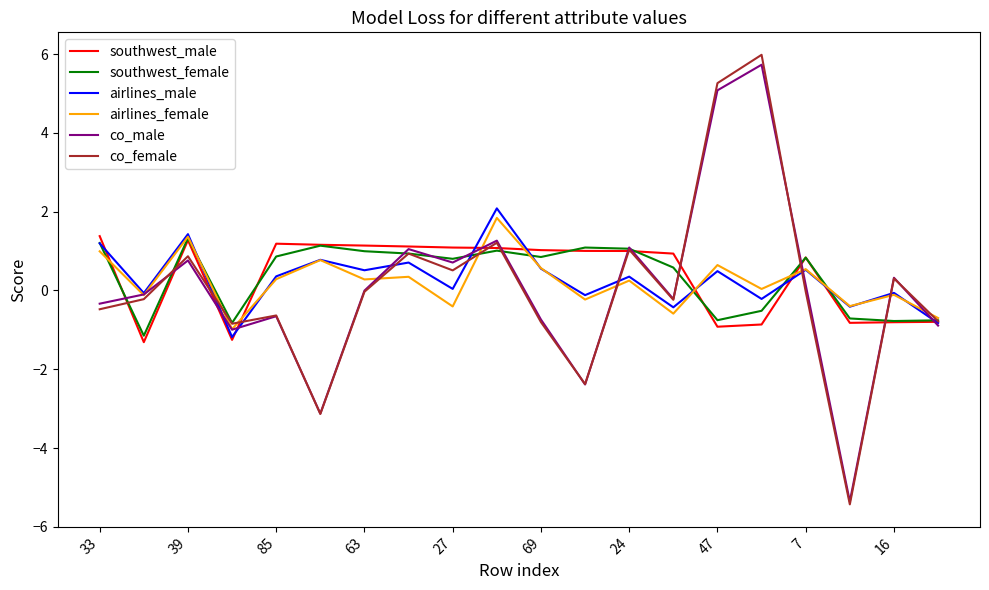

What is the maximum value shown in the chart?

6.0